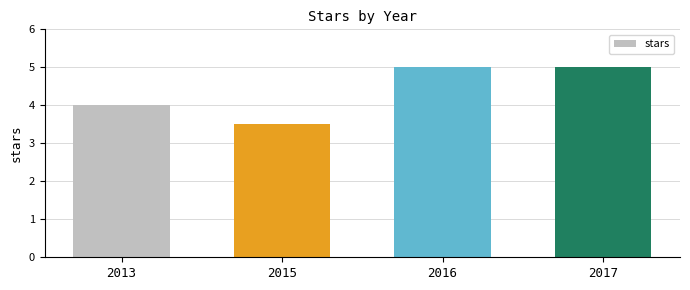

The value at 2015 is 1.5. True or false?

False